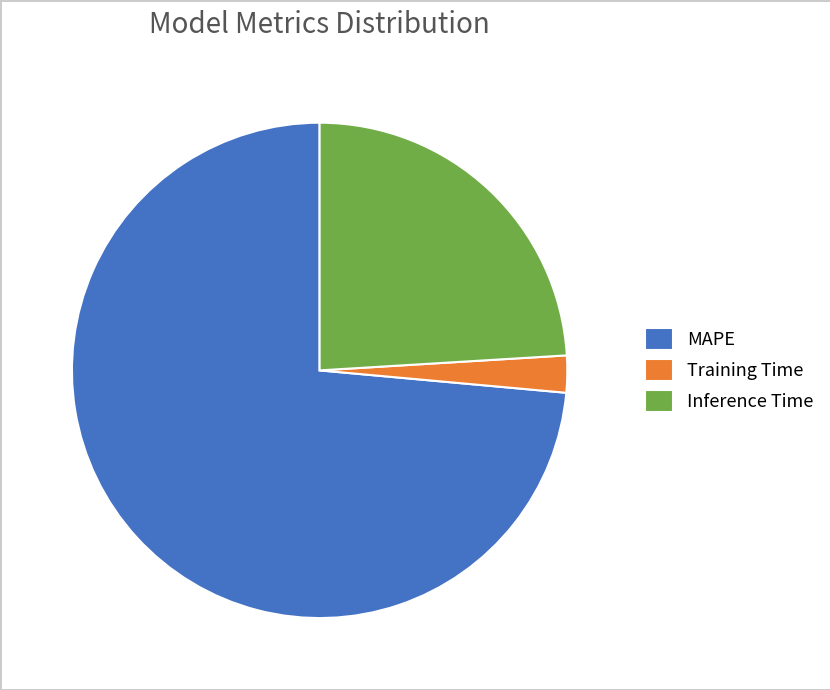

Which has a higher value, MAPE or Training Time?

MAPE